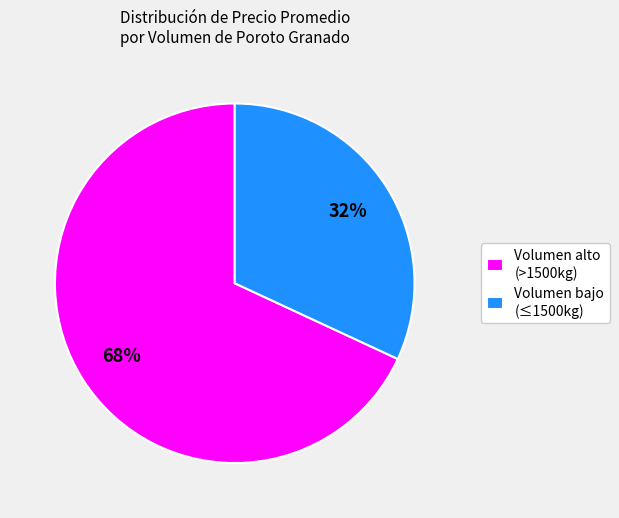

To the nearest percent, what is the difference between the largest and smallest slice percentages?

36%